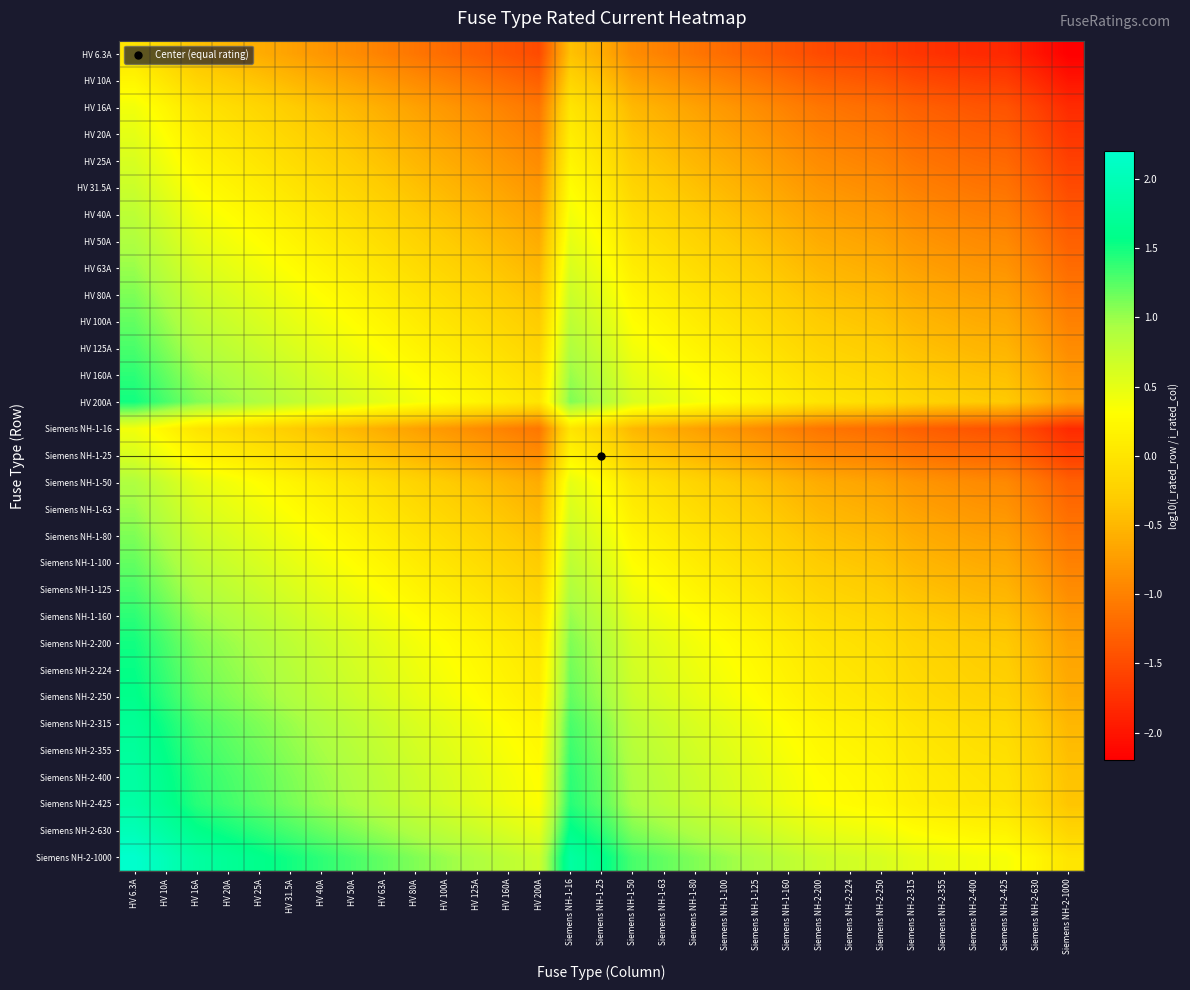

What is the greatest value displayed?

2.2